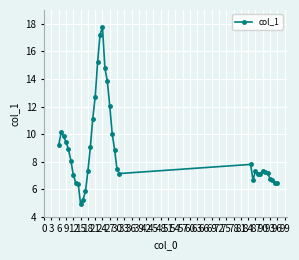

True or false: there are more than 2 points higher than both neighbors.

True